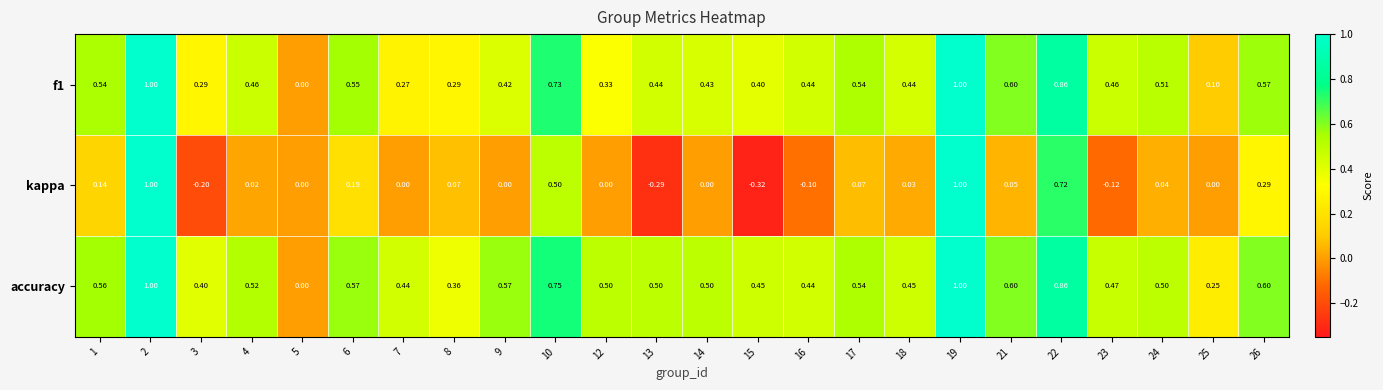

Which series has the widest spread of values?

kappa